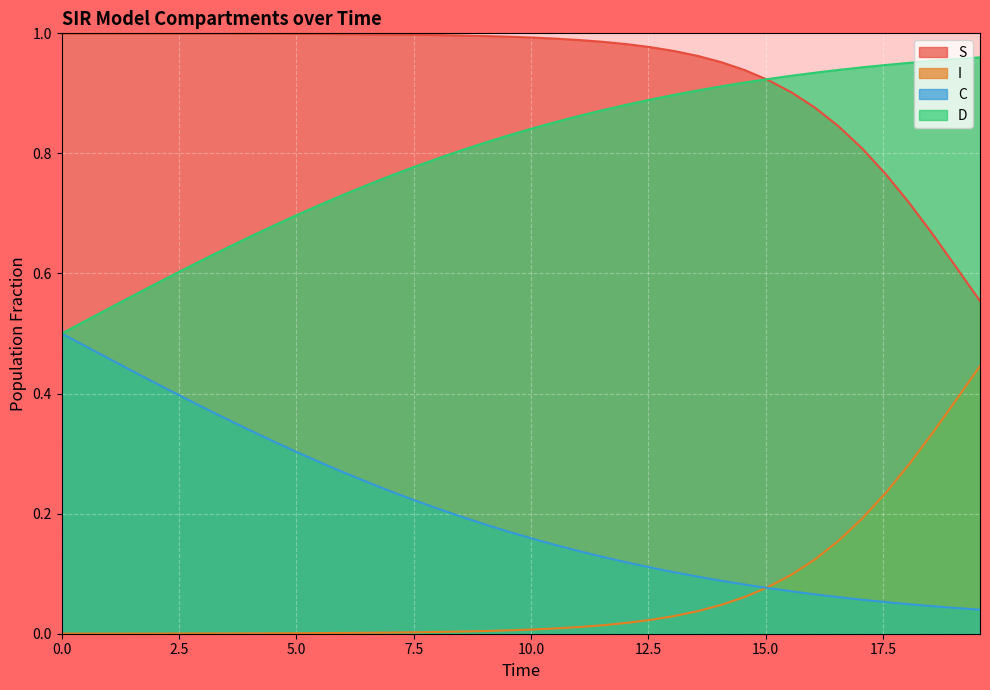

What are all the series names shown in the legend?

S, I, C, D